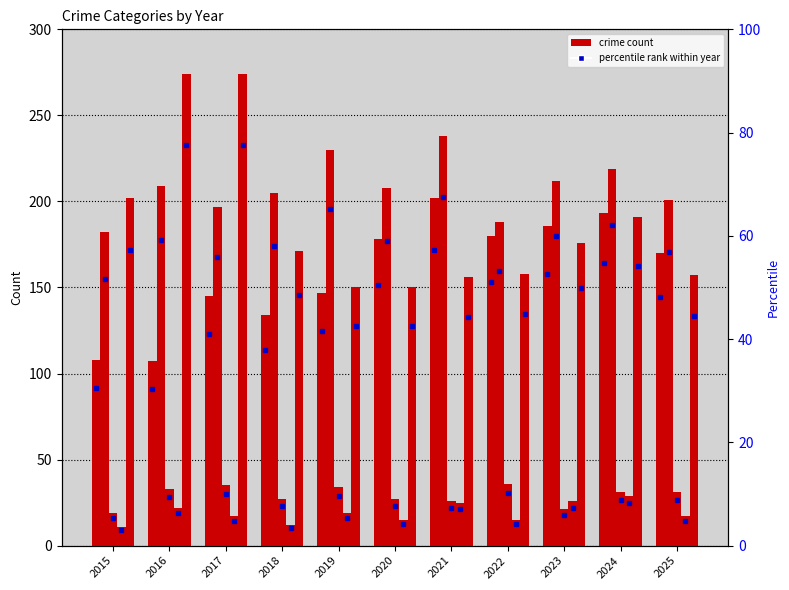

What is the value of the Criminal Sexual Assault bar at the 7th from the left?

26